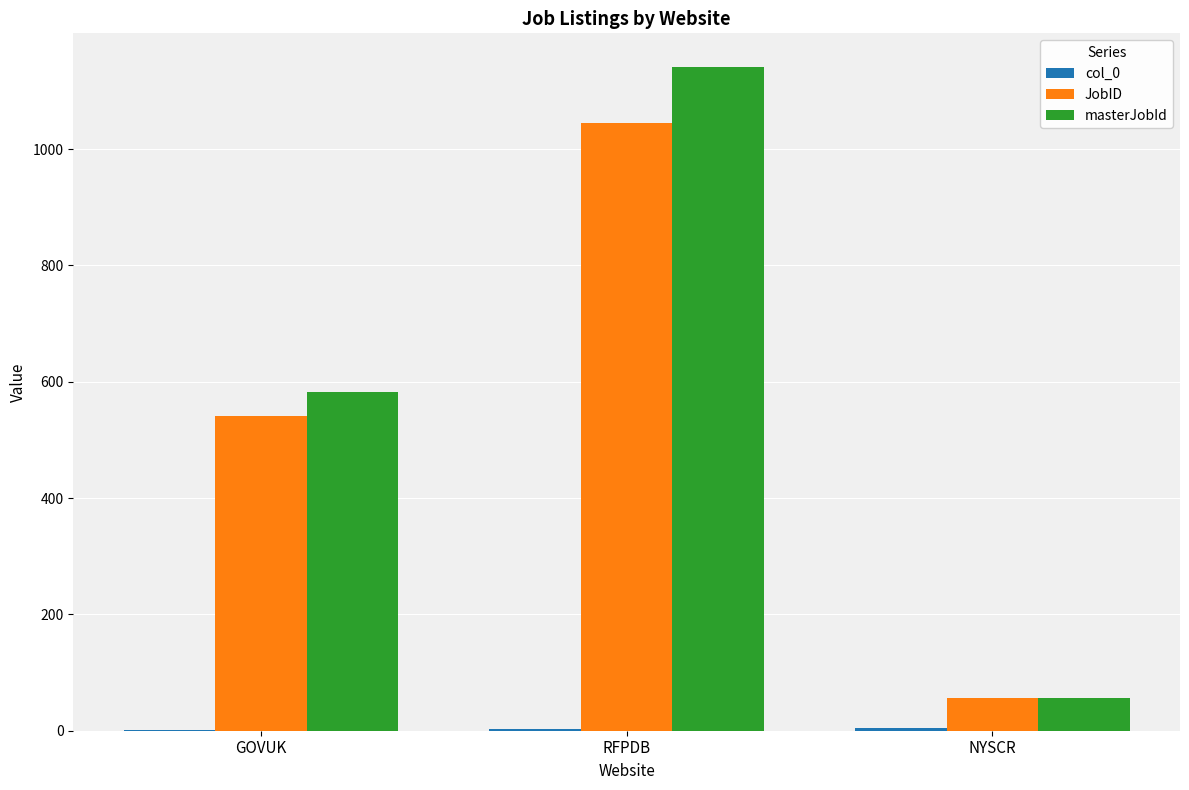

Count the number of categories in the chart.

3